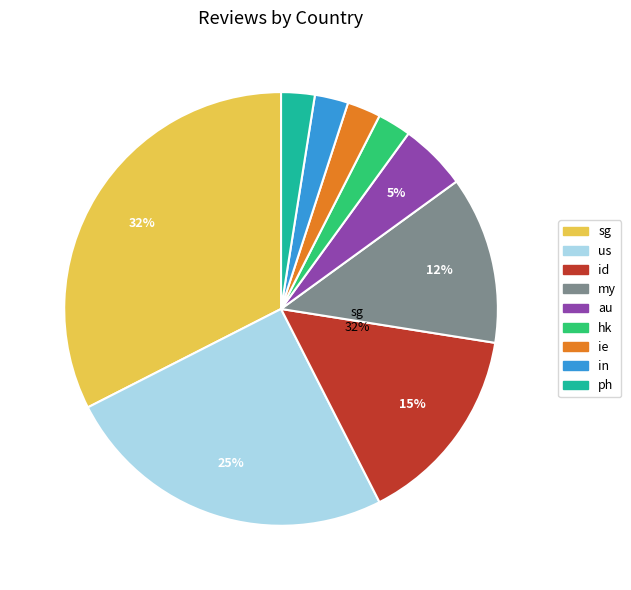

Combined, do my and sg account for over 50%?

No